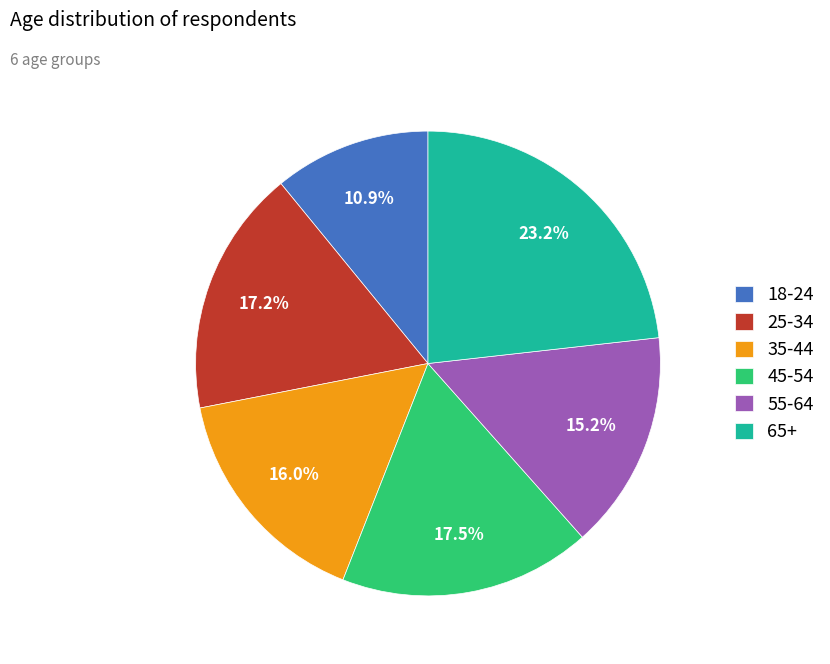

Does 25-34 represent more than half of the total?

No